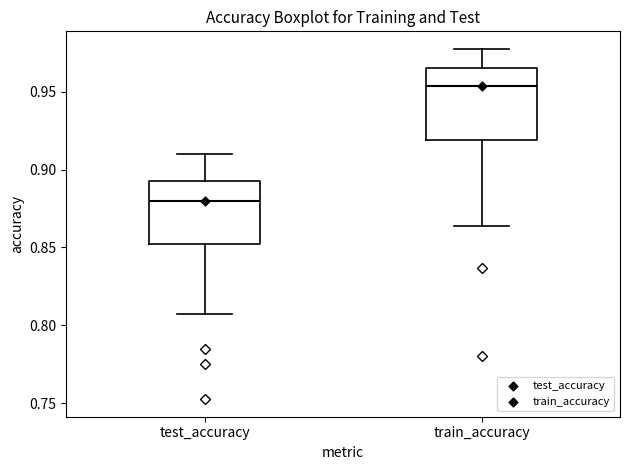

Which box is the tallest, from its lower edge to its upper edge?

train_accuracy